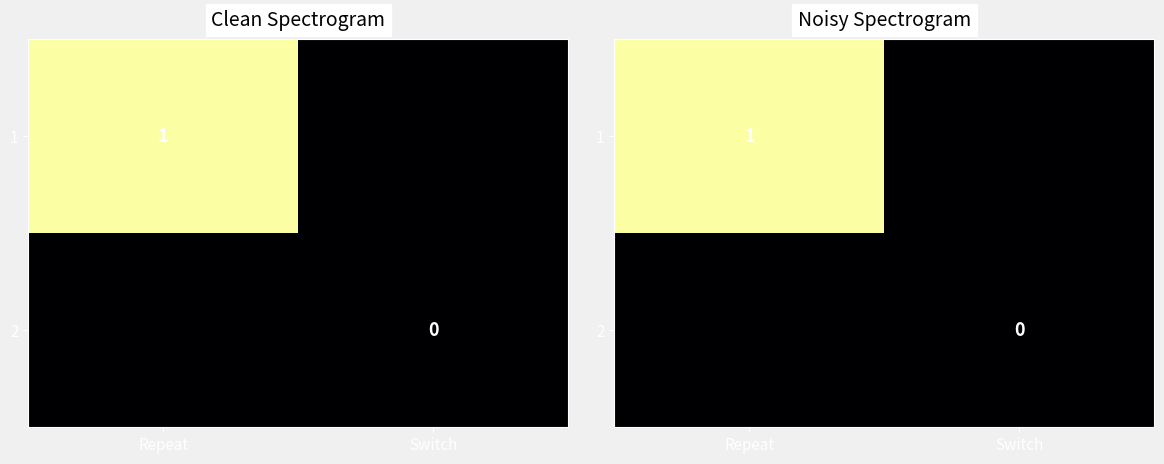

Between Repeat and Switch, which is larger?

Repeat